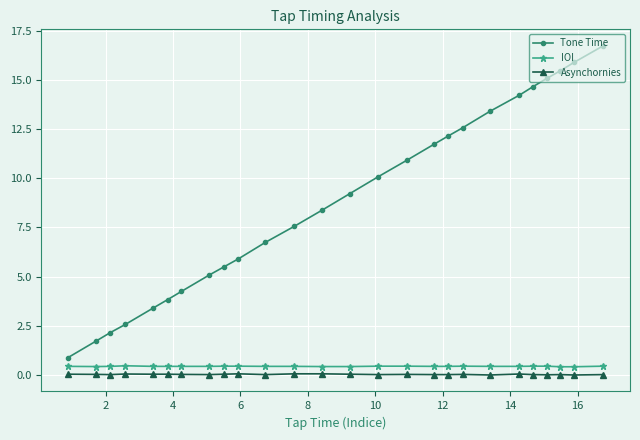

What is the sum of all Tone Time values?

230.2